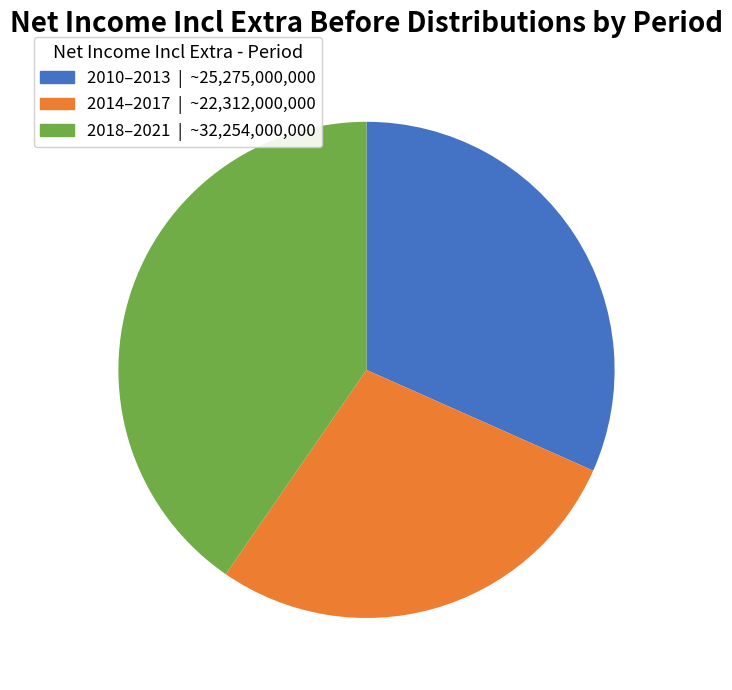

Is there any slice that represents more than half of the pie?

No